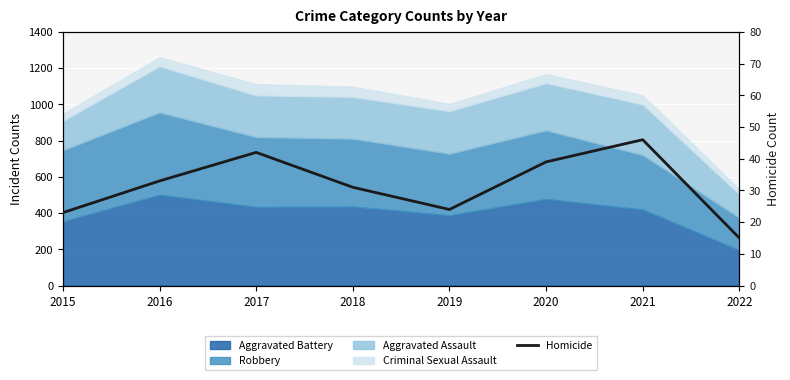

The chart shows a value of 80 at 2021. True or false?

False